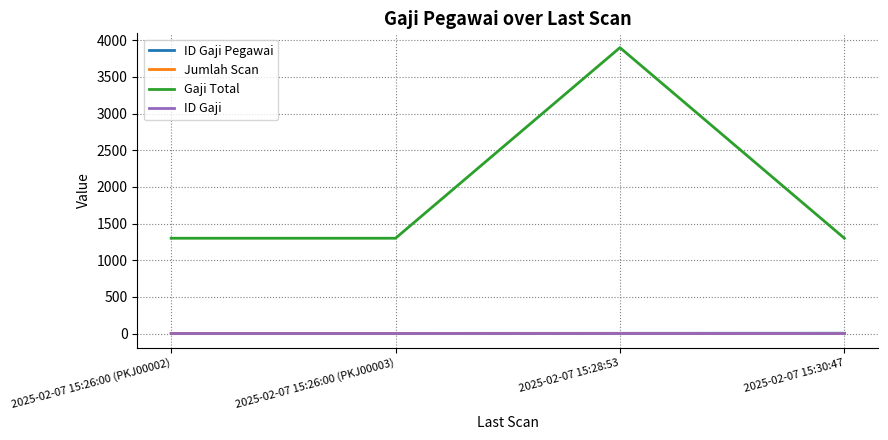

Which label corresponds to the largest value in the chart?

2025-02-07 15:28:53